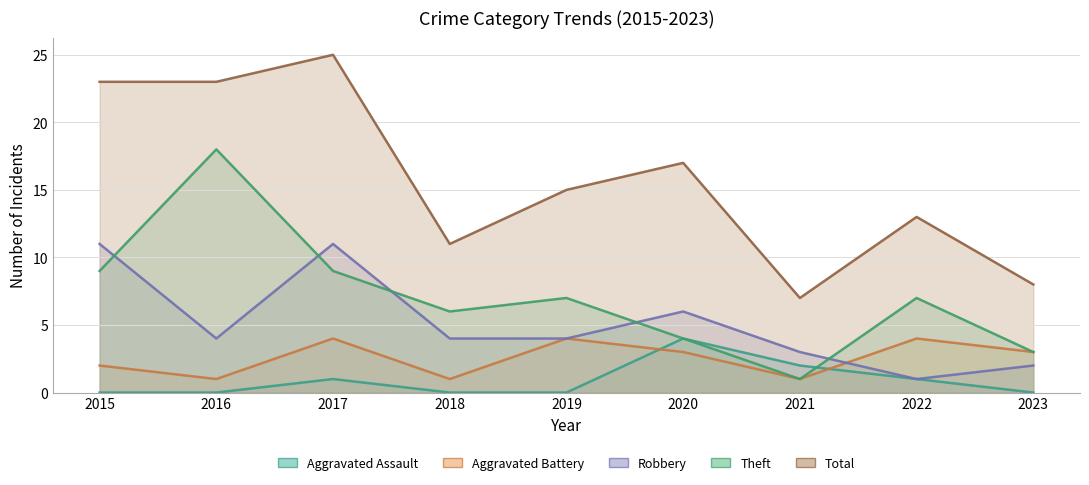

How many lines are shown in the chart?

5